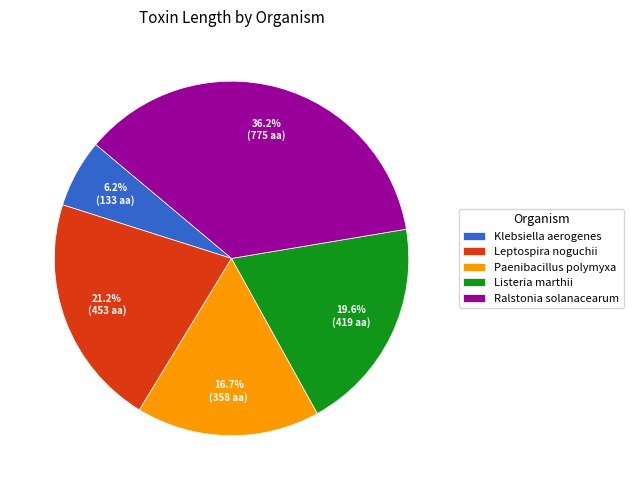

Is it true that Ralstonia solanacearum is 23% of the pie?

False